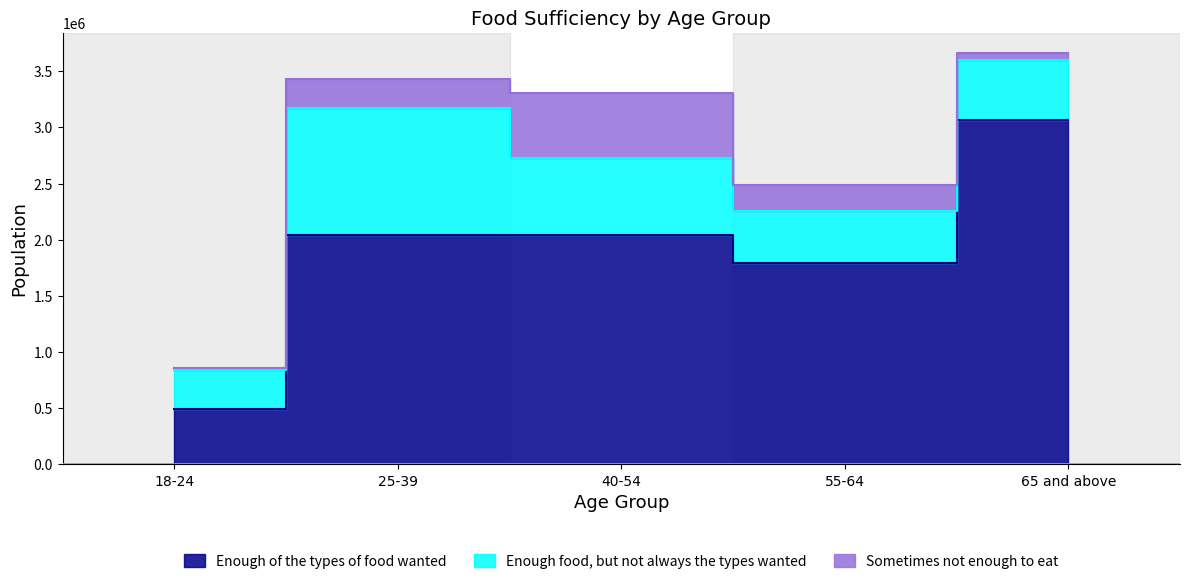

What is the difference between the Sometimes not enough to eat values at 65 and above and 18-24?

39501